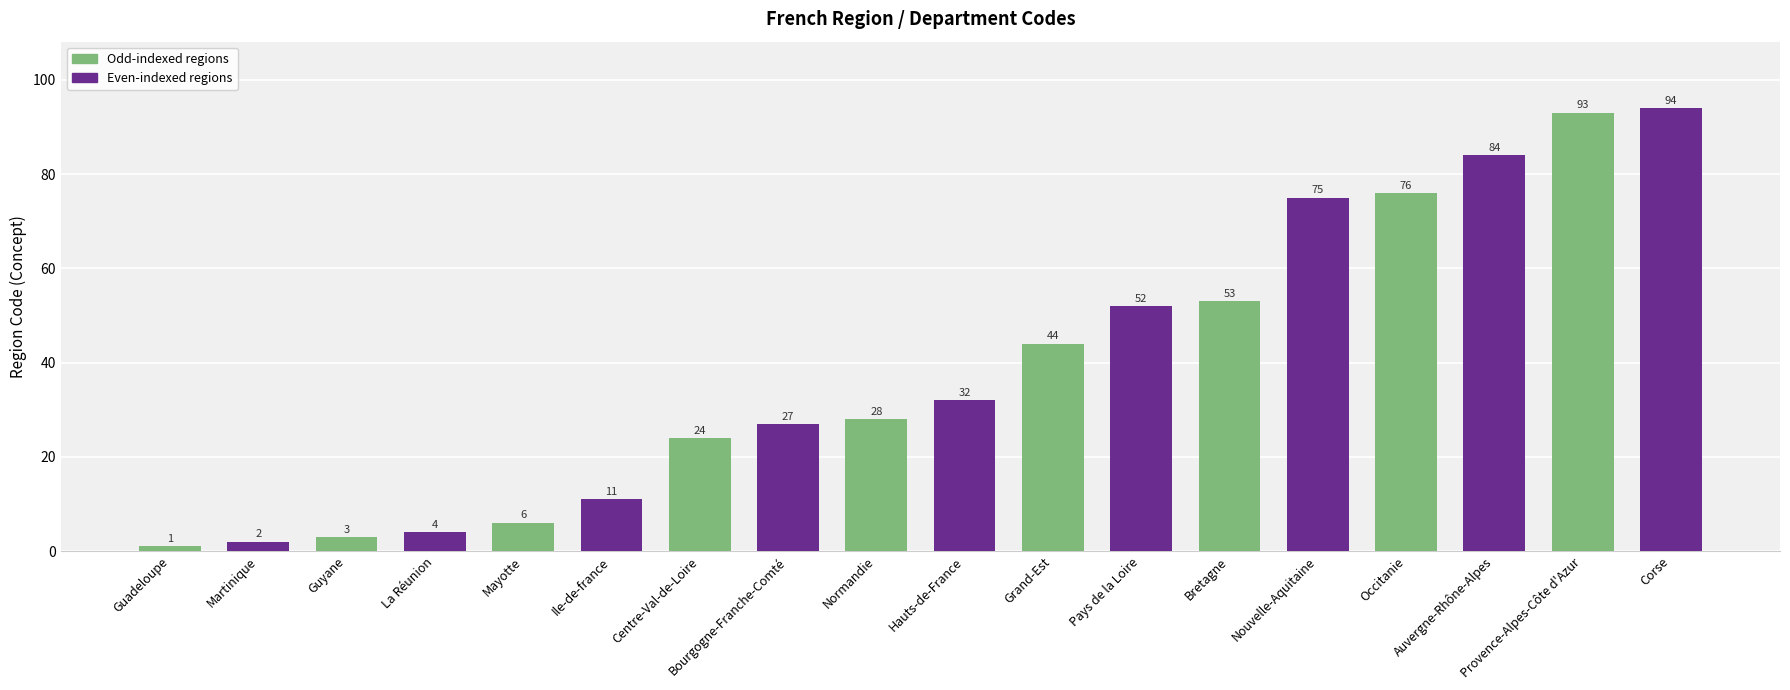

What is the label of the 17th bar from the right?

Martinique